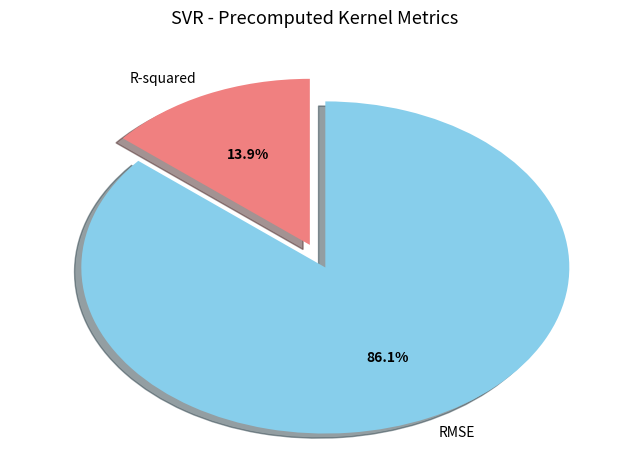

Between R-squared and RMSE, which is larger?

RMSE